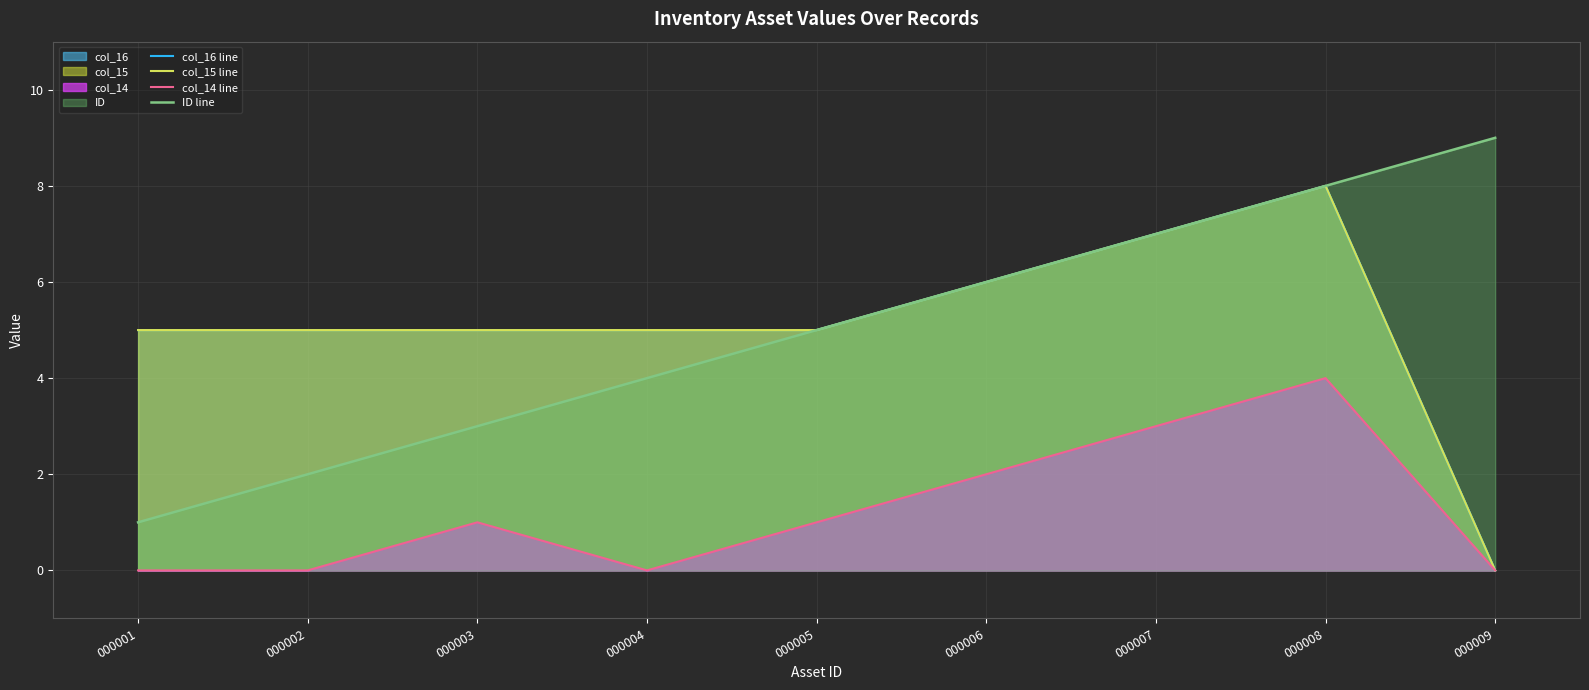

True or false: col_15 line and col_16 line cross at least once.

False